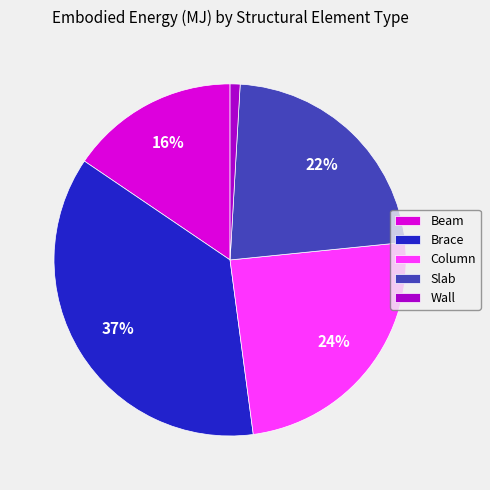

To the nearest percent, what is the difference between the largest and smallest slice percentages?

36%